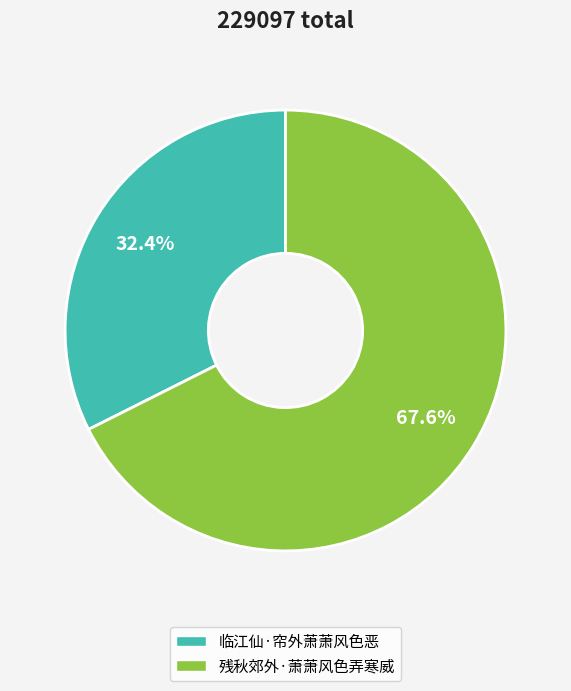

How much of the chart is everything except 残秋郊外·萧萧风色弄寒威?

32.4%